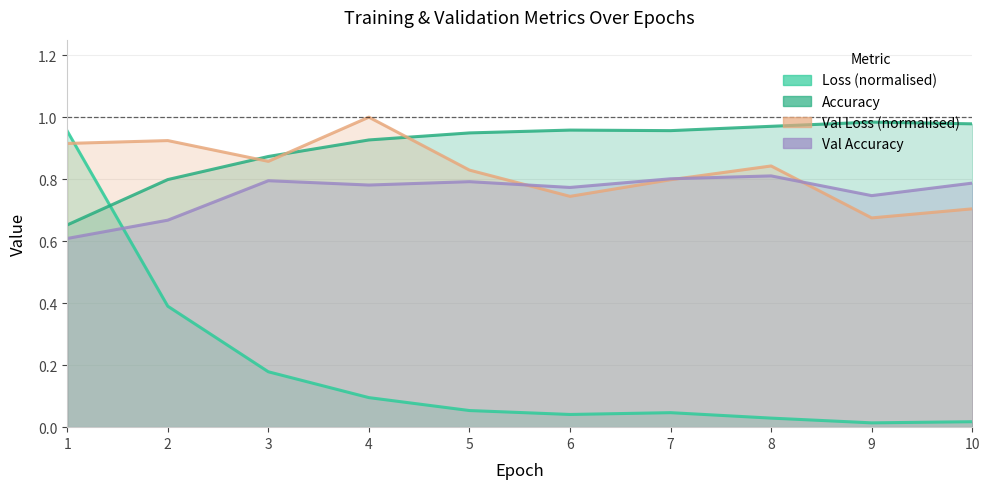

What is the sum of all Val Loss (normalised) values?

8.3